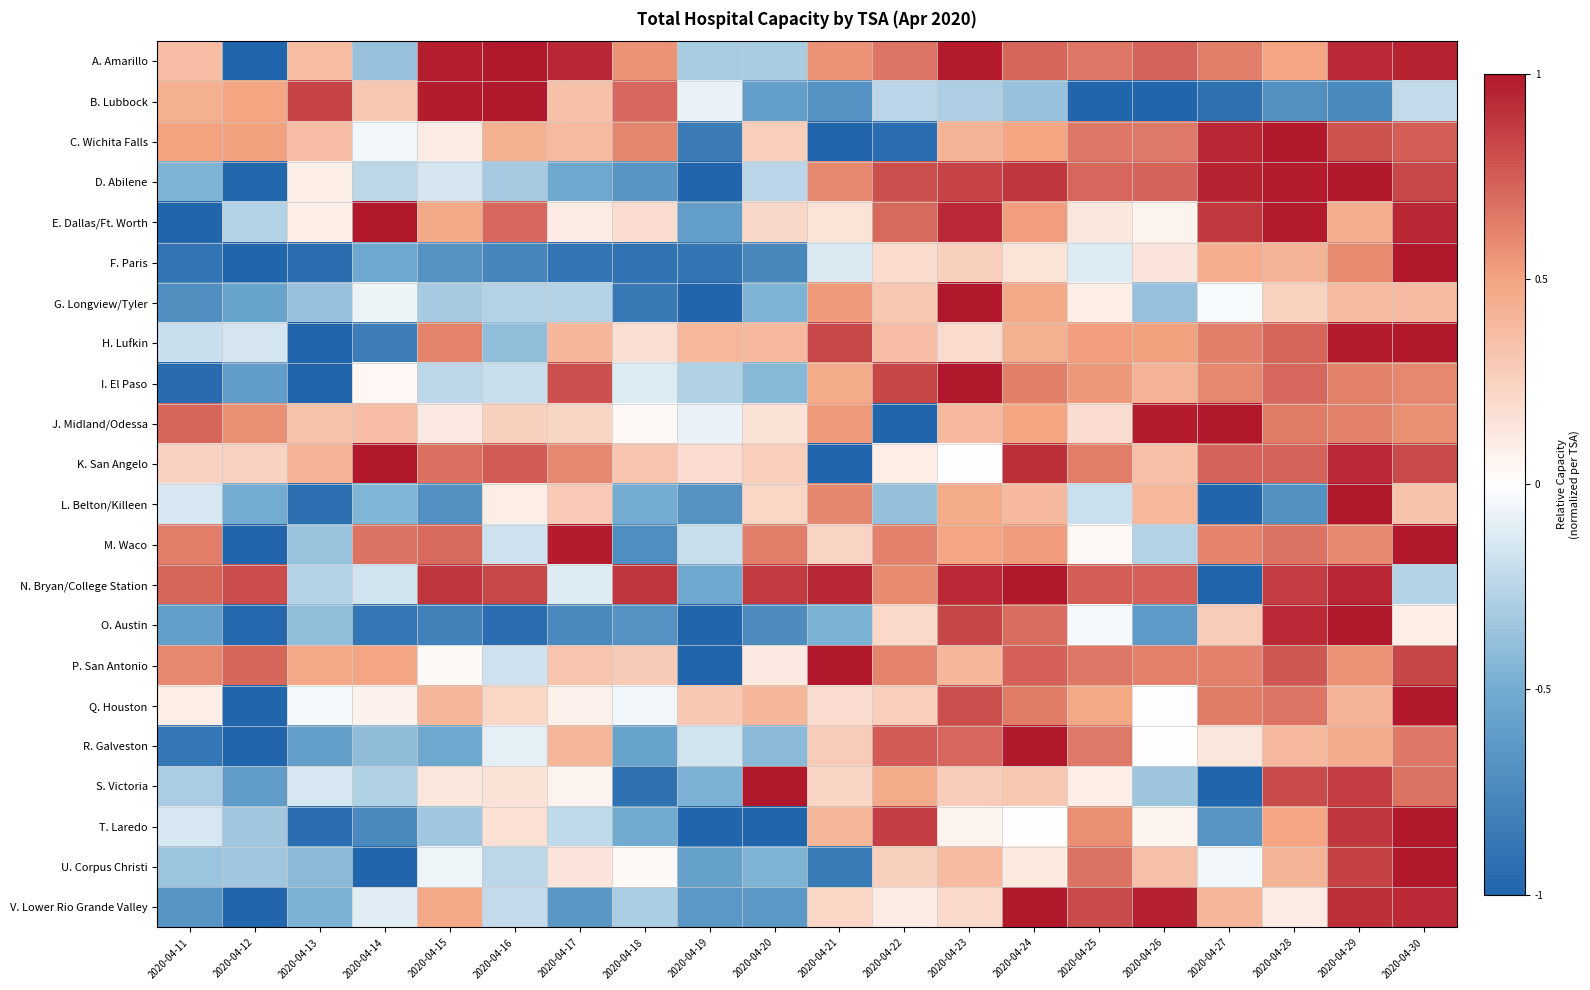

What is the greatest value displayed?

1.0